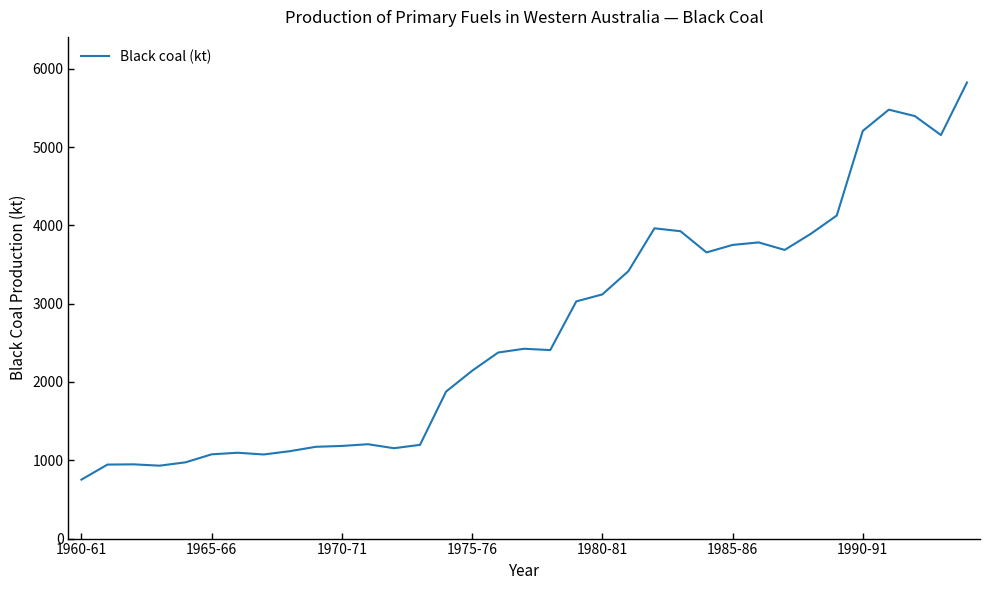

What is the smallest value displayed?

753